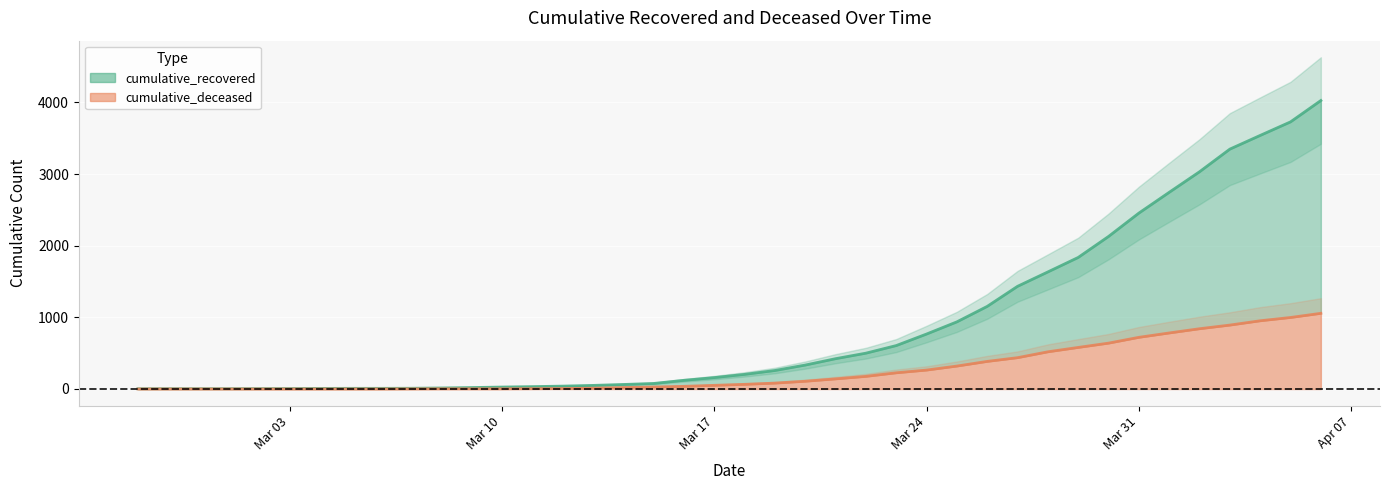

True or false: cumulative_recovered and cumulative_deceased intersect in this chart.

False